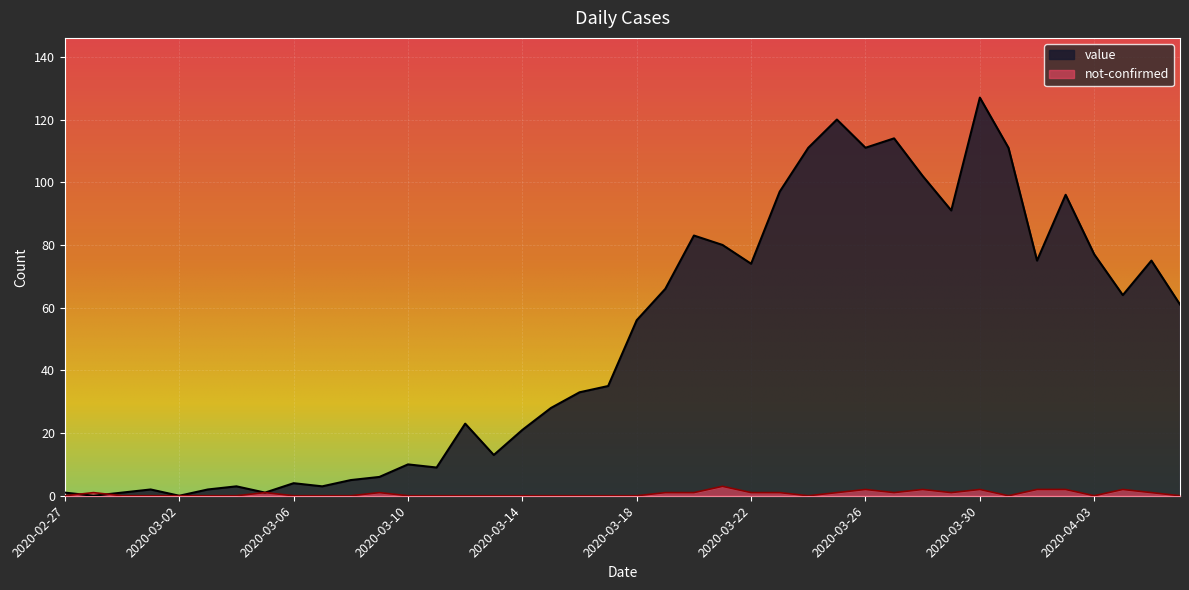

What are all the series names shown in the legend?

value, not-confirmed